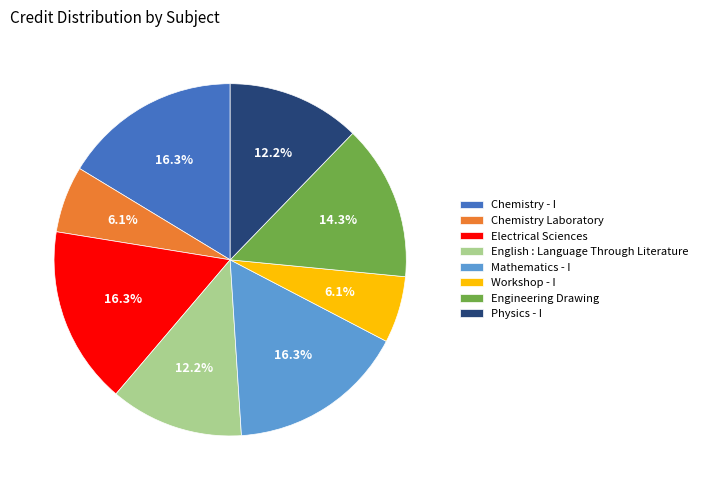

Count the number of slices in the pie.

8